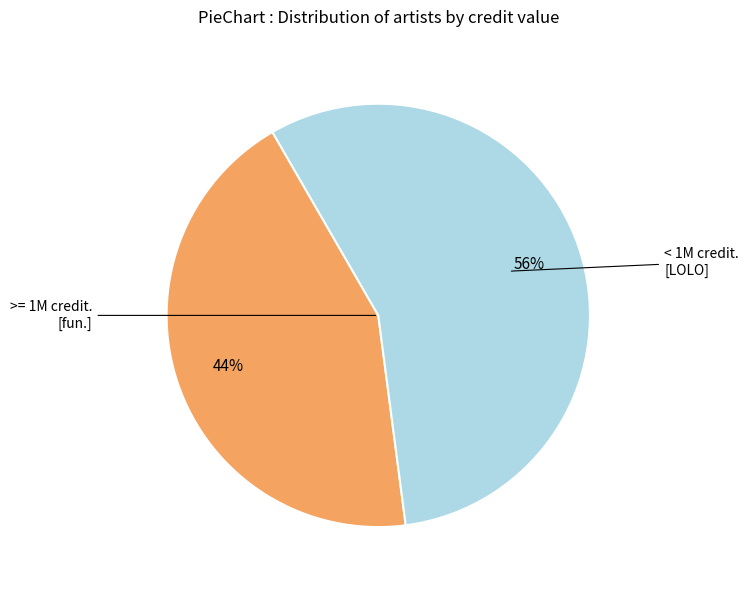

To the nearest percent, what is the average slice percentage?

50%